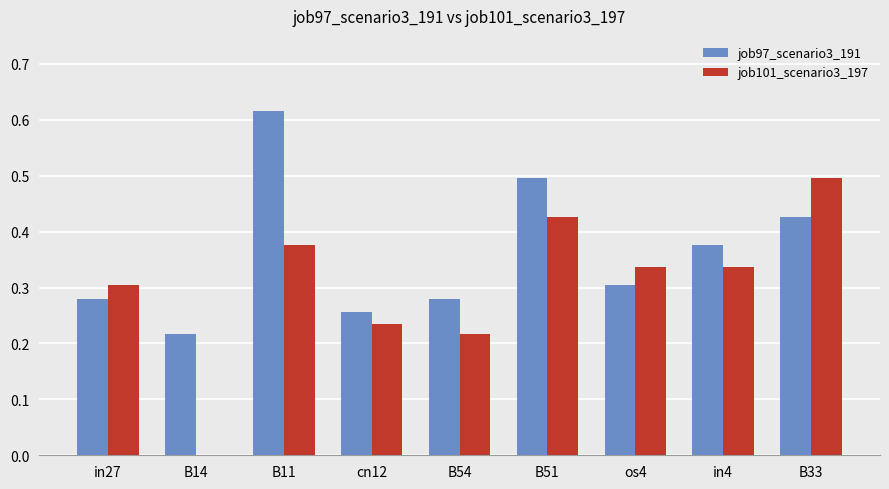

How many positive values does the job101_scenario3_197 series have?

8